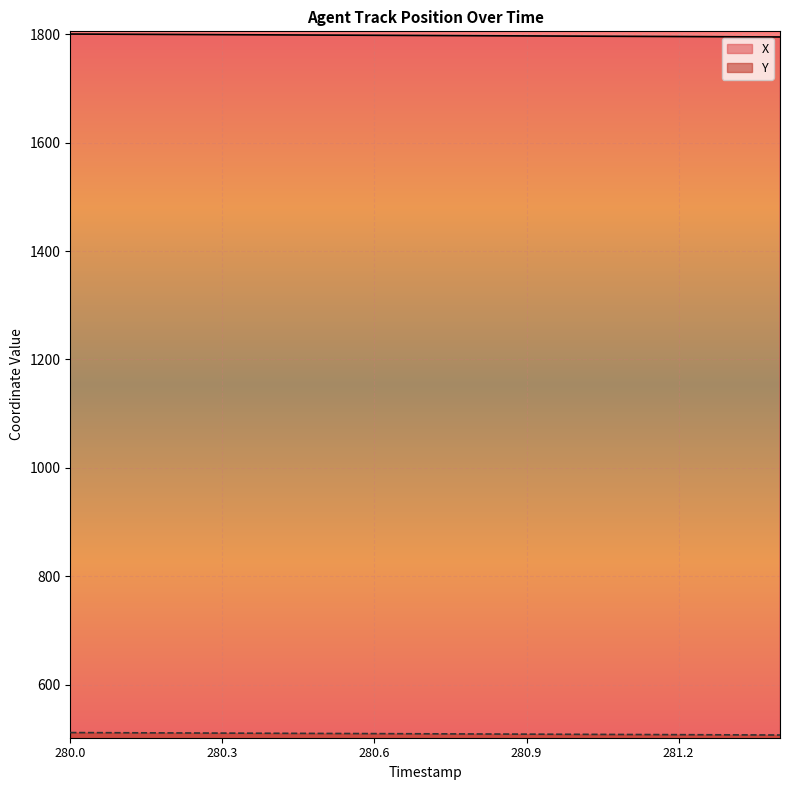

What are all the series names shown in the legend?

X, Y